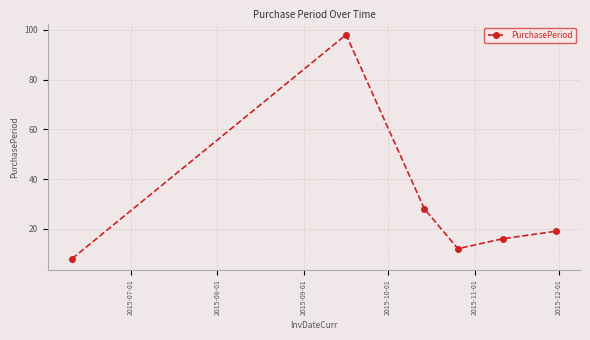

What is the smallest value displayed?

8